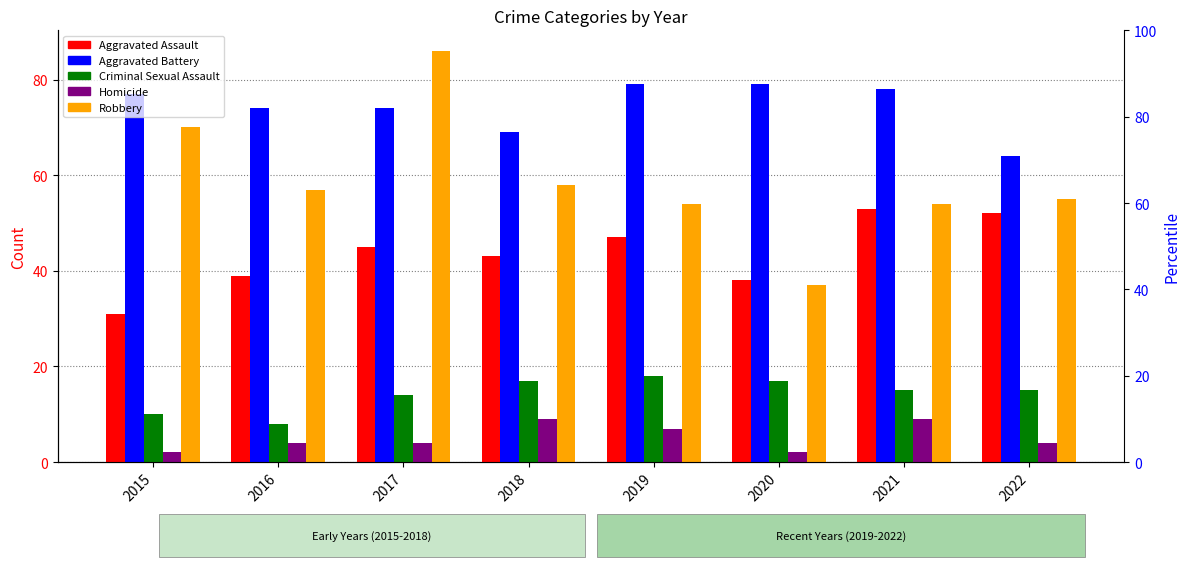

Reading right to left, extract all data points from this chart.

Aggravated Assault: 2022=52	2021=53	2020=38	2019=47	2018=43	2017=45	2016=39	2015=31
Aggravated Battery: 2022=64	2021=78	2020=79	2019=79	2018=69	2017=74	2016=74	2015=77
Criminal Sexual Assault: 2022=15	2021=15	2020=17	2019=18	2018=17	2017=14	2016=8	2015=10
Homicide: 2022=4	2021=9	2020=2	2019=7	2018=9	2017=4	2016=4	2015=2
Robbery: 2022=55	2021=54	2020=37	2019=54	2018=58	2017=86	2016=57	2015=70